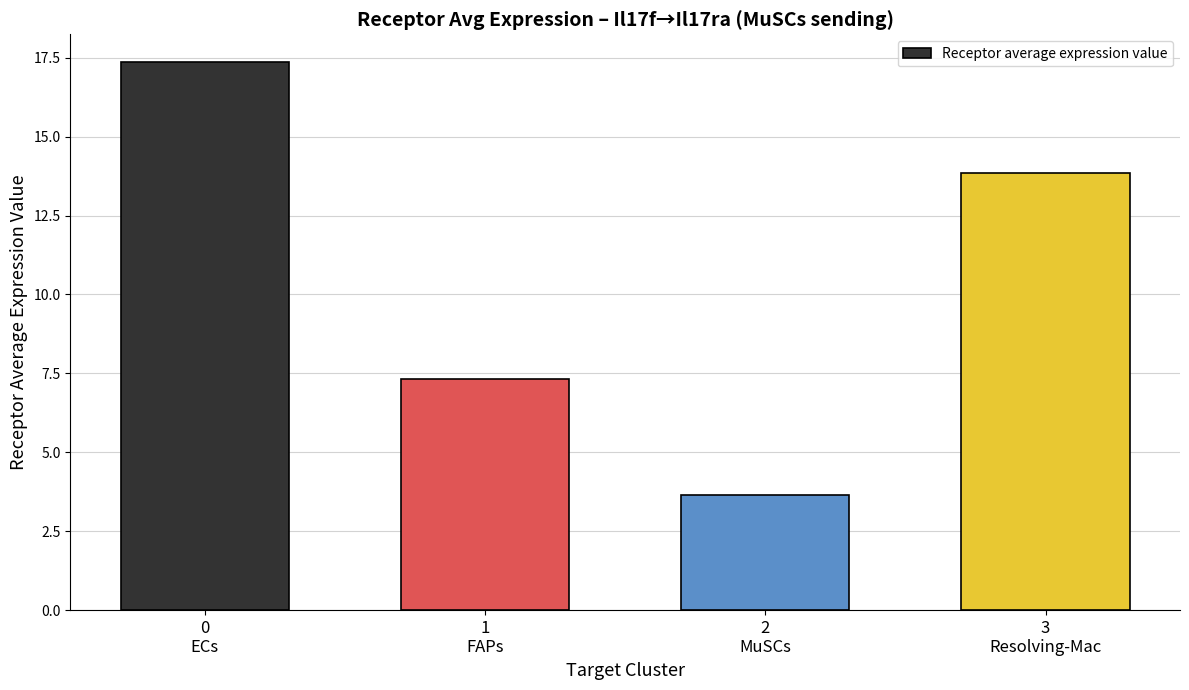

What is the average value?

10.5